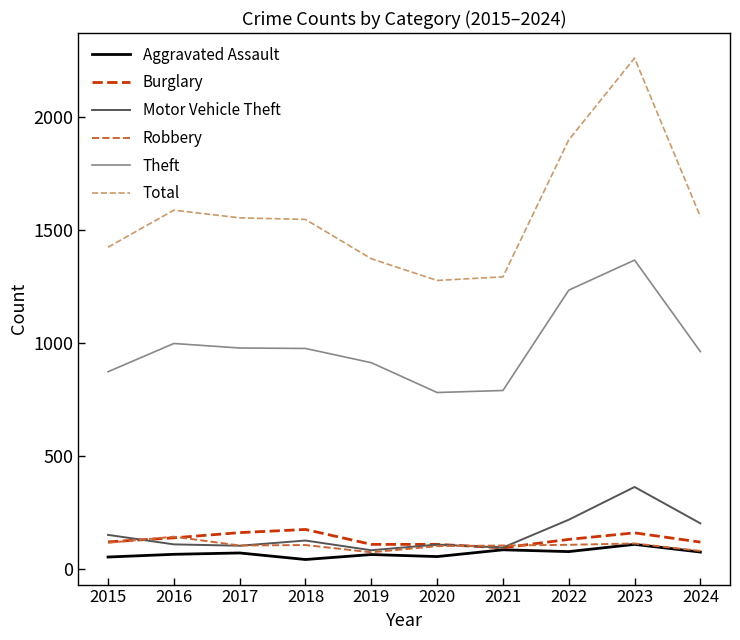

Where do Motor Vehicle Theft and Burglary first cross each other?

2015 and 2016